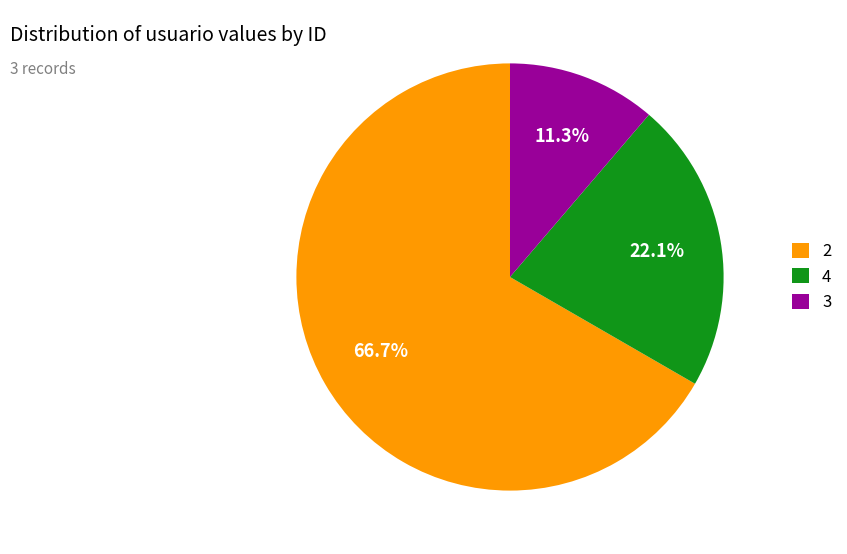

Approximately how many times larger is the value at 4 compared to 2?

0.3